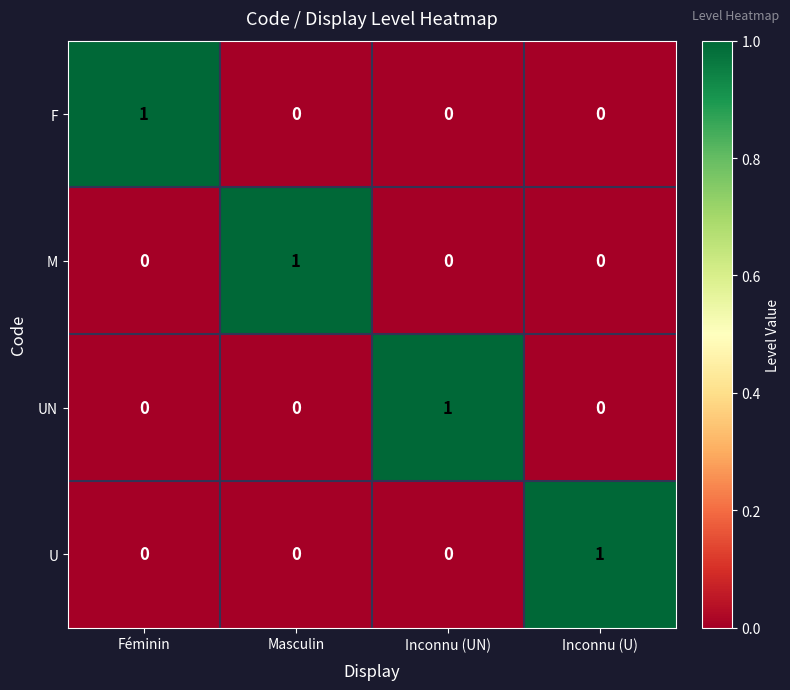

At which label does U reach its peak?

Inconnu (U)